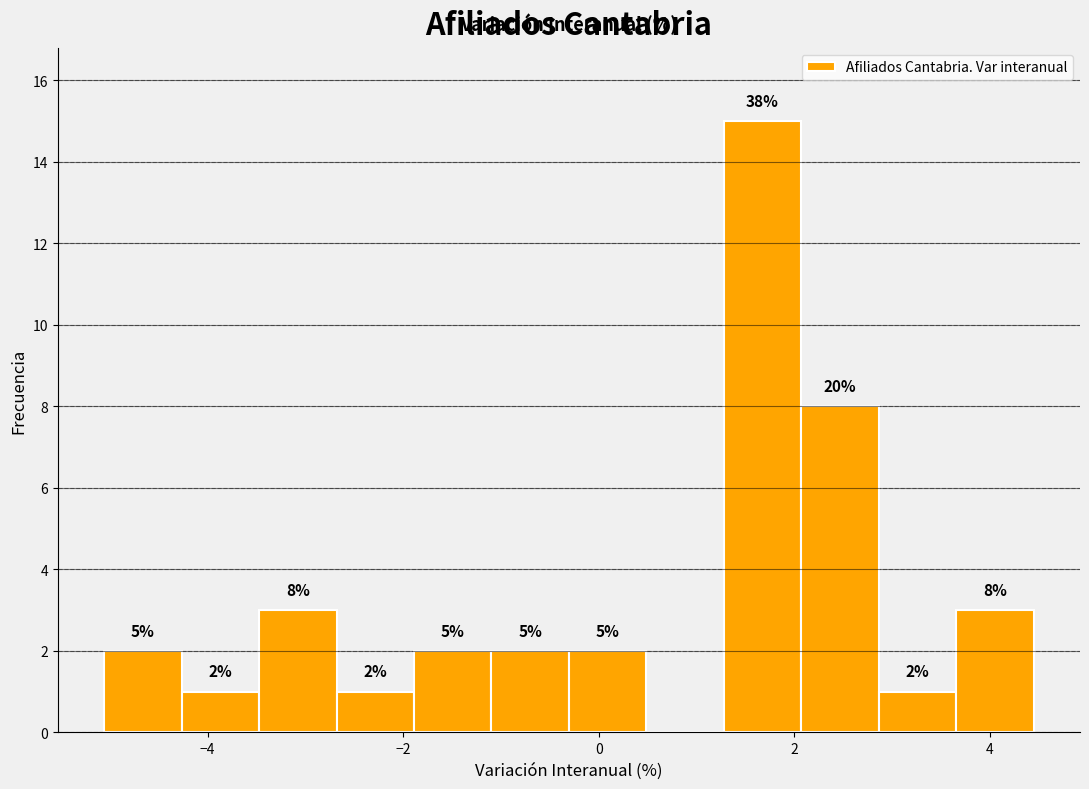

Around what value on the x-axis is the tallest bar? Give the approximate position of its centre, as read against the axis.

1.6